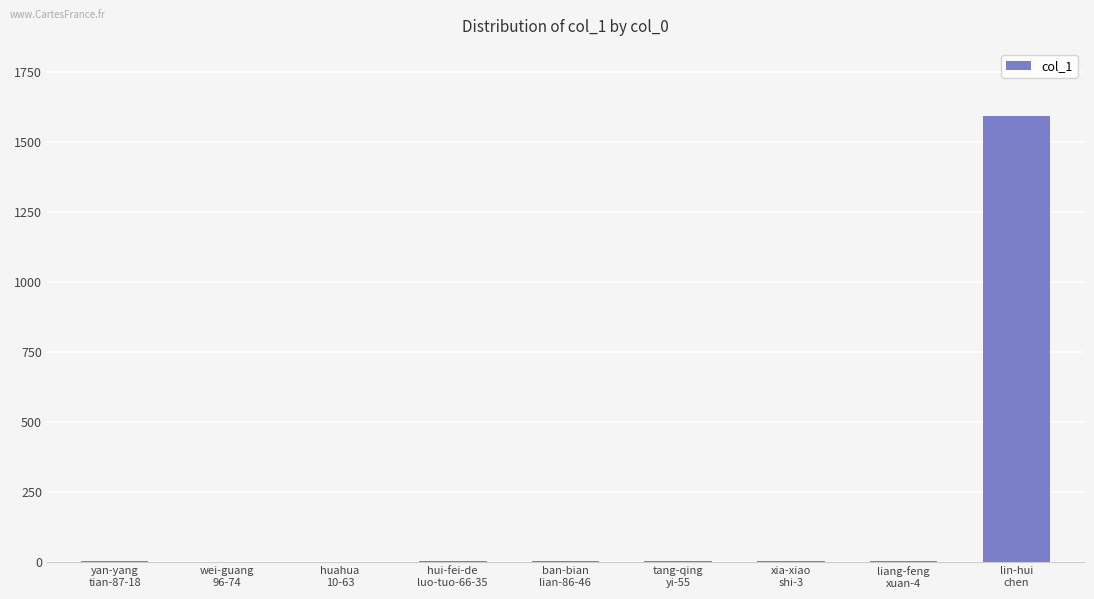

What is the maximum value shown in the chart?

1595